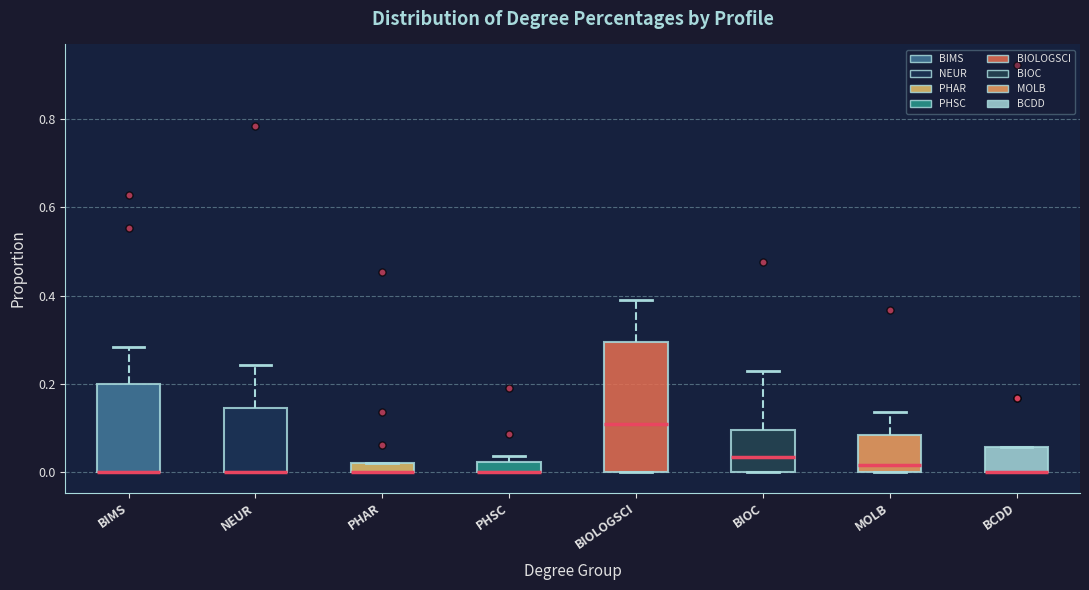

Which box is the tallest, from its lower edge to its upper edge?

BIOLOGSCI